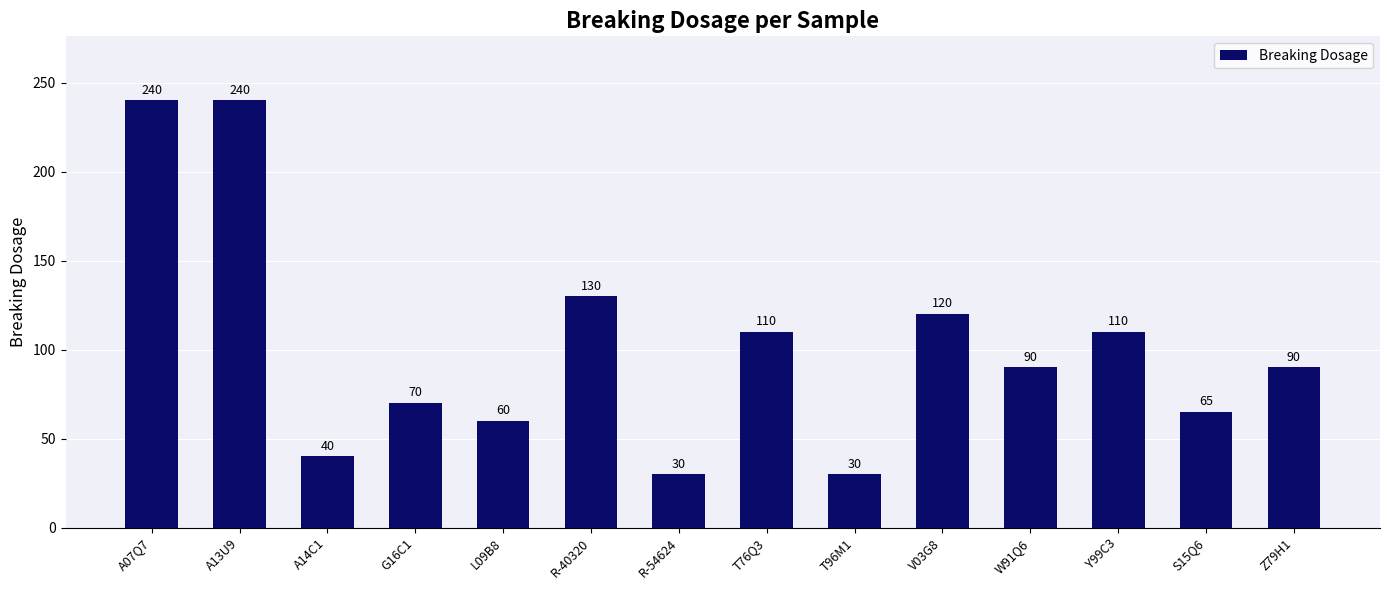

How many data points does each series have?

14